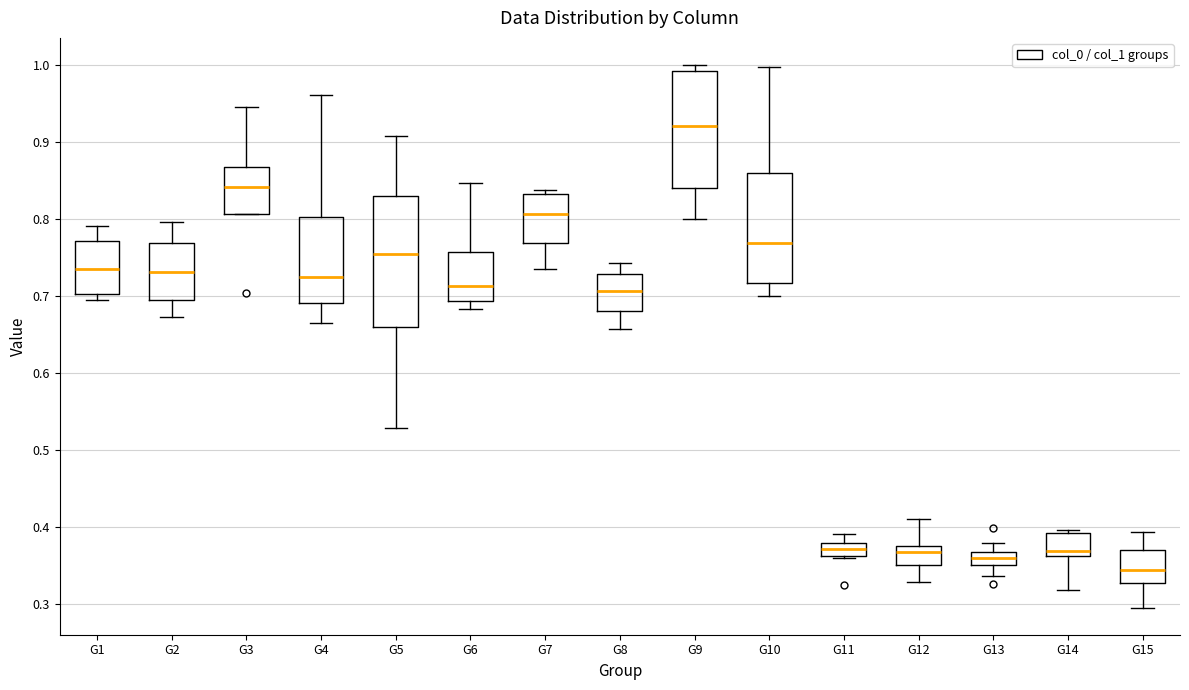

Where does the upper whisker of the box for G4 end on the y-axis? The values are not printed on the chart, so give them approximately, as read against the axis.

0.96